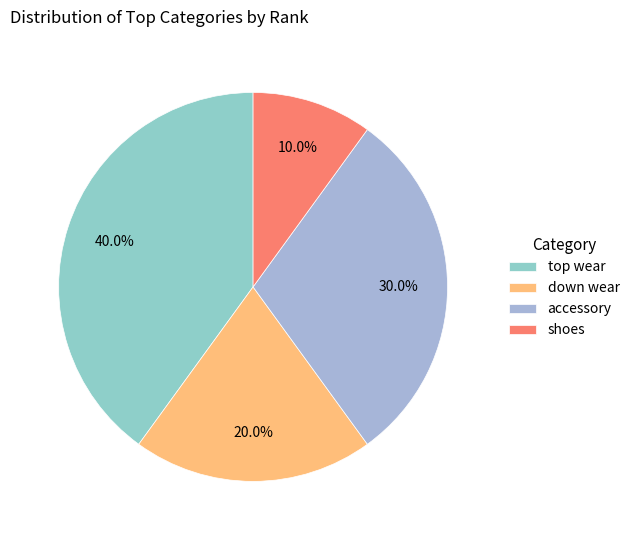

Does down wear account for over 50% of the chart?

No